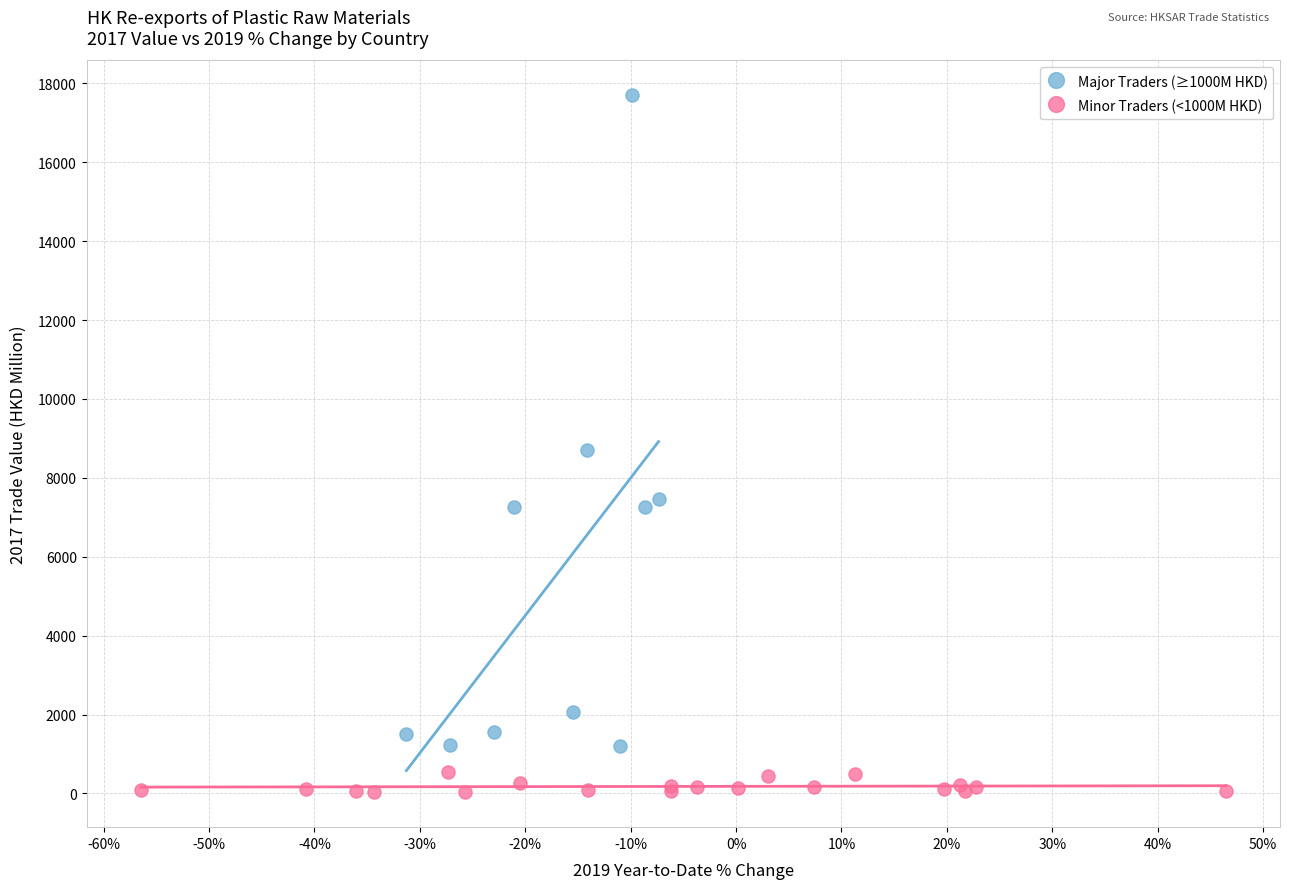

Which series has the widest spread of Y values?

Major Traders (≥1000M HKD)